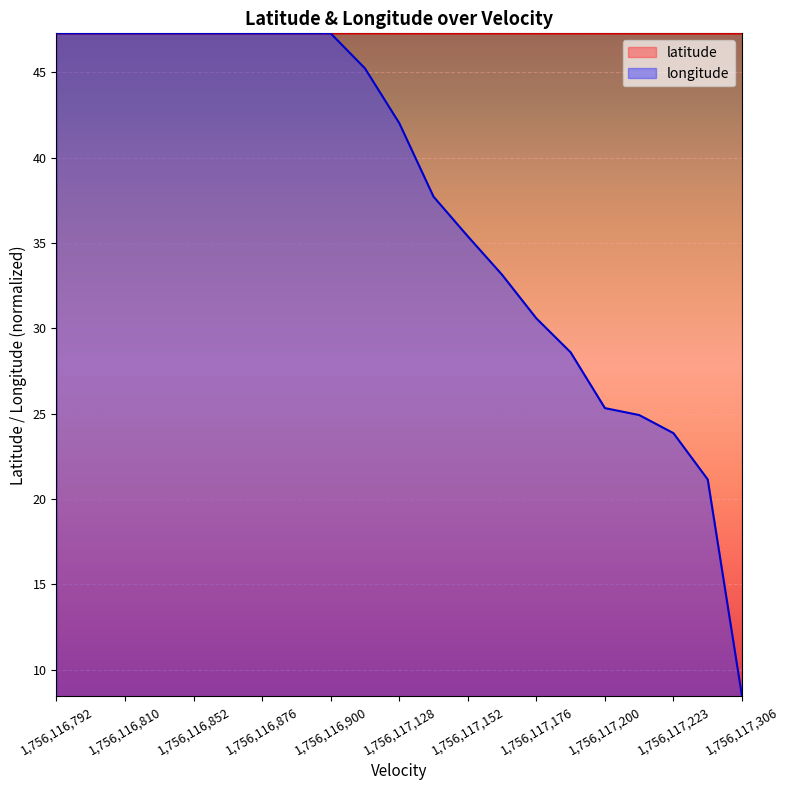

What is the difference between the longitude values at 1,756,116,792 and 1,756,117,200?

22.0